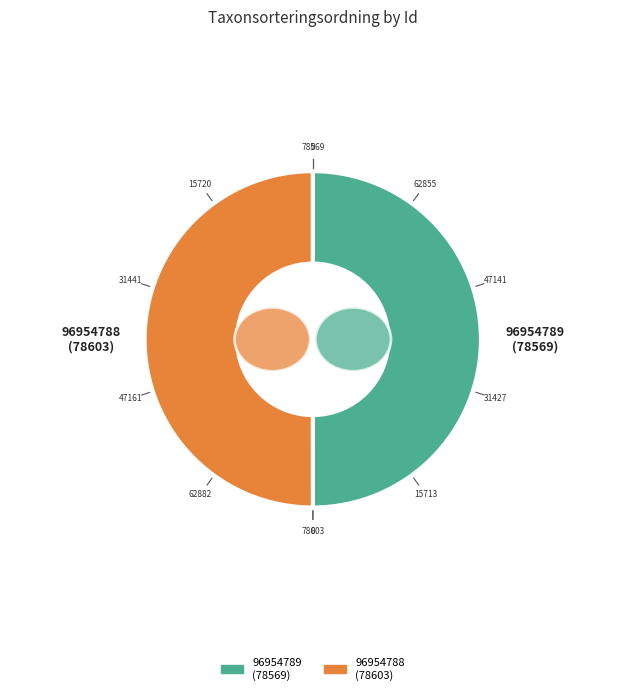

Rank the categories by value from highest to lowest.

96954788, 96954789